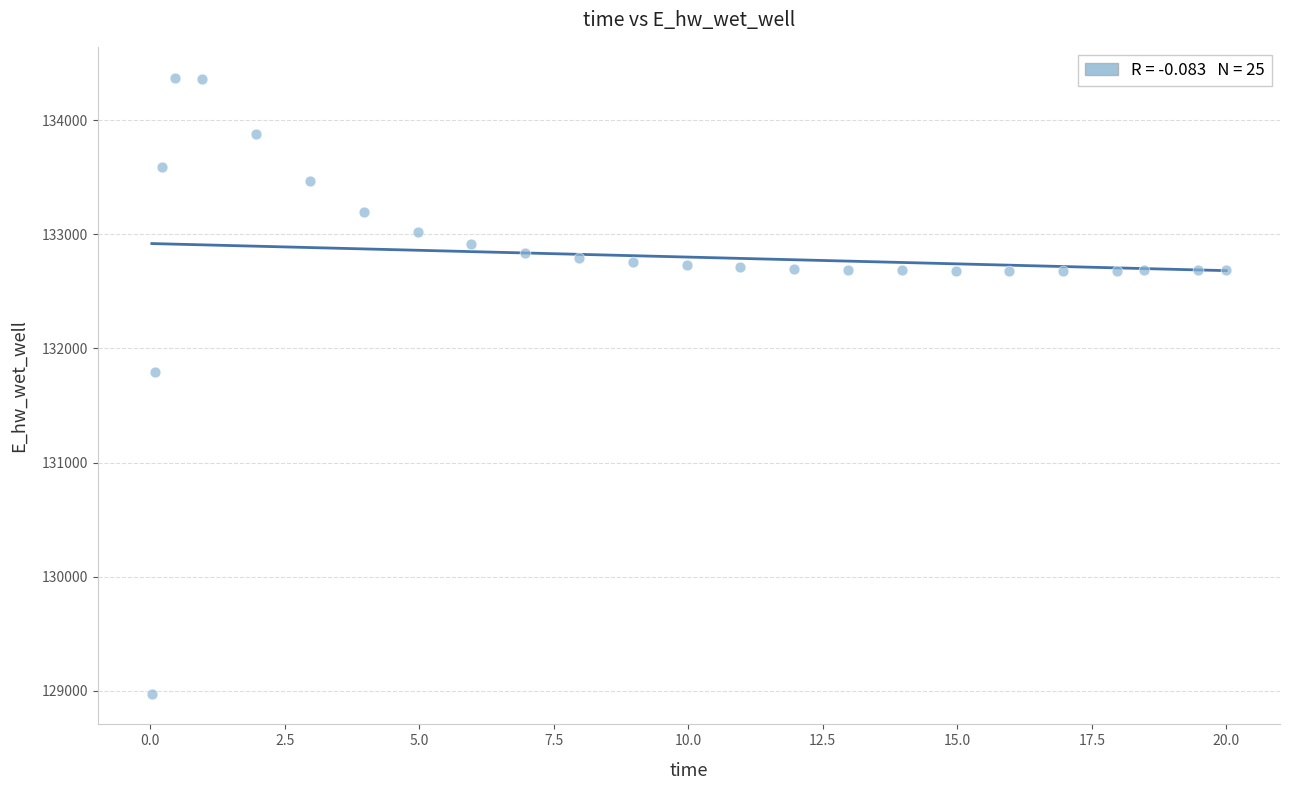

What is the range of Y values (max minus min)?

5397.6